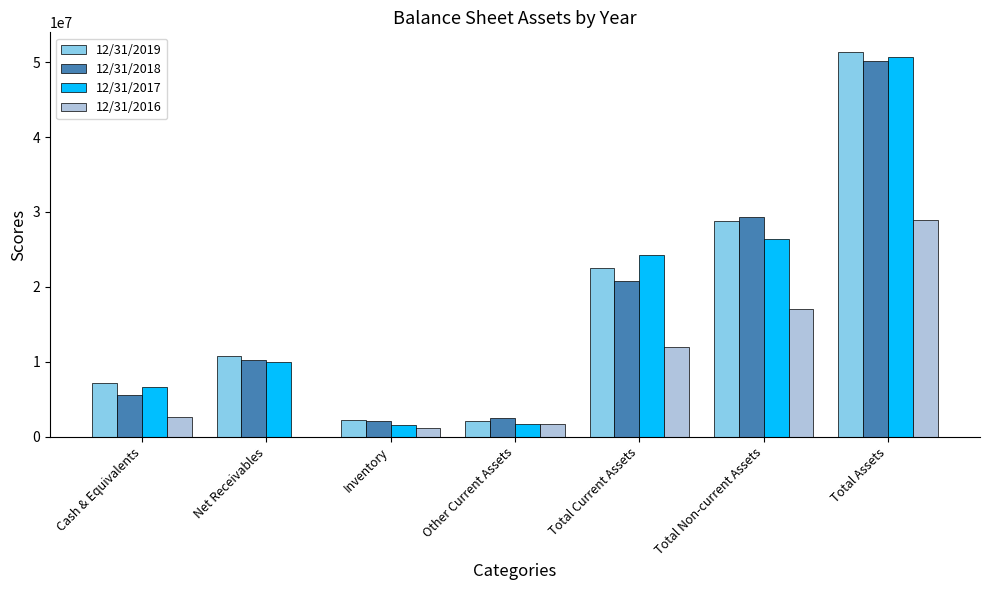

What is the difference between the 12/31/2019 values at Total Current Assets and Cash & Equivalents?

15440000